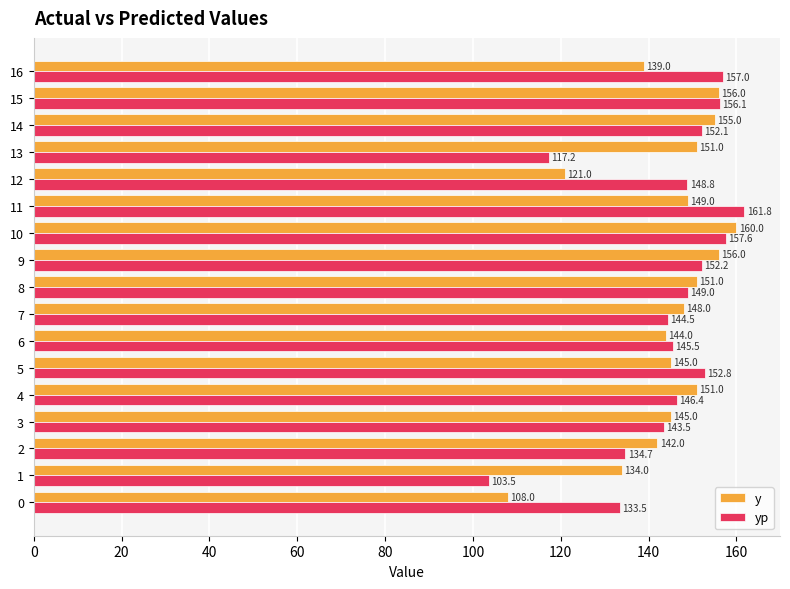

What is the sum of all yp values?

2456.4